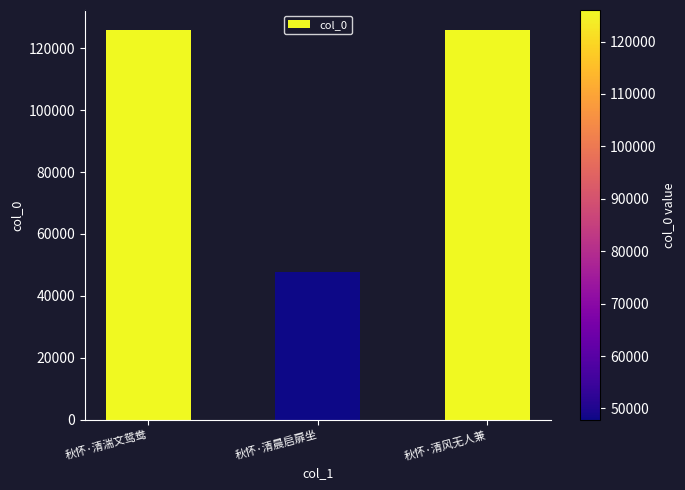

What is the sum of the values at 秋怀·清晨启扉坐 and 秋怀·清风无人兼?

173848